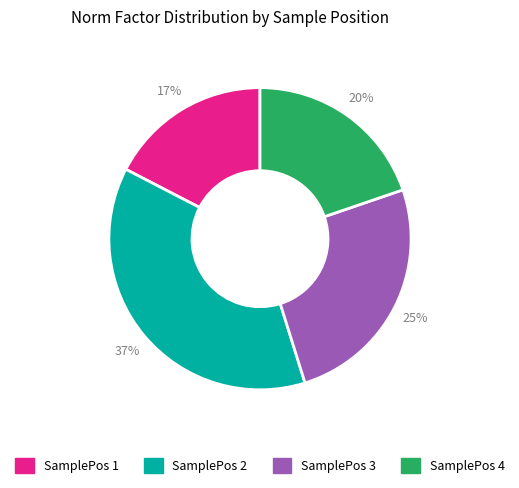

To the nearest percent, what is the difference between the largest and smallest slice percentages?

20%